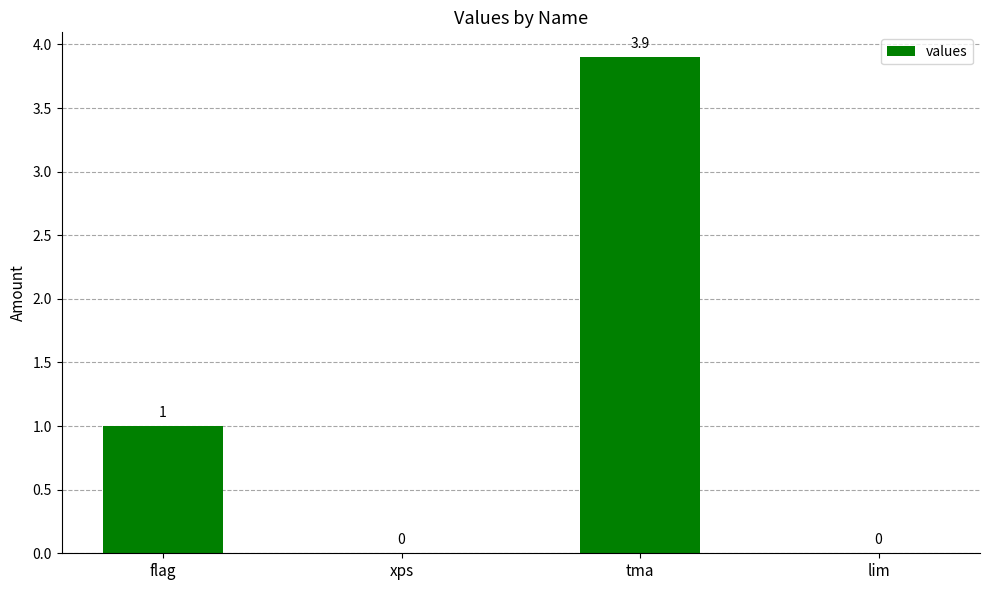

The value at flag is 1.6. True or false?

False